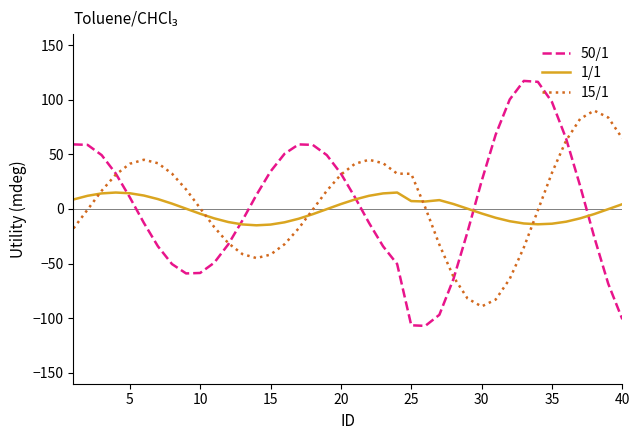

How many categories are shown in the chart?

40